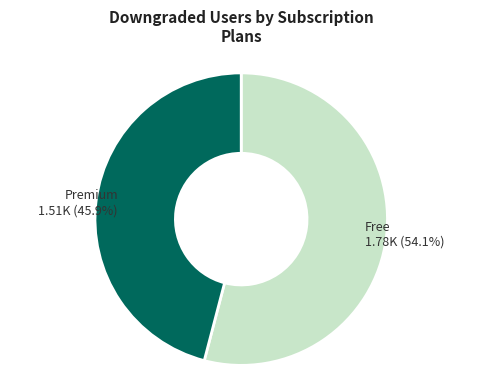

Rank the categories by value from highest to lowest.

Free, Premium